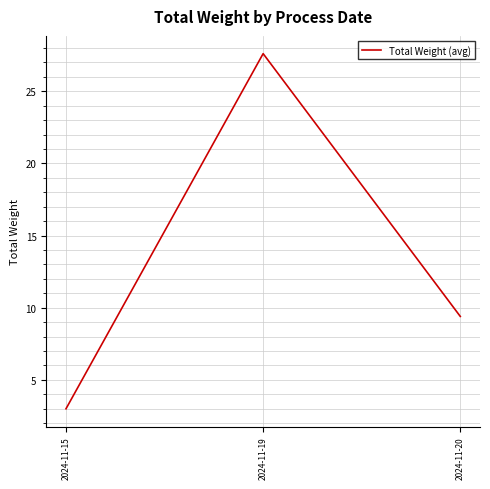

Count the number of categories in the chart.

3